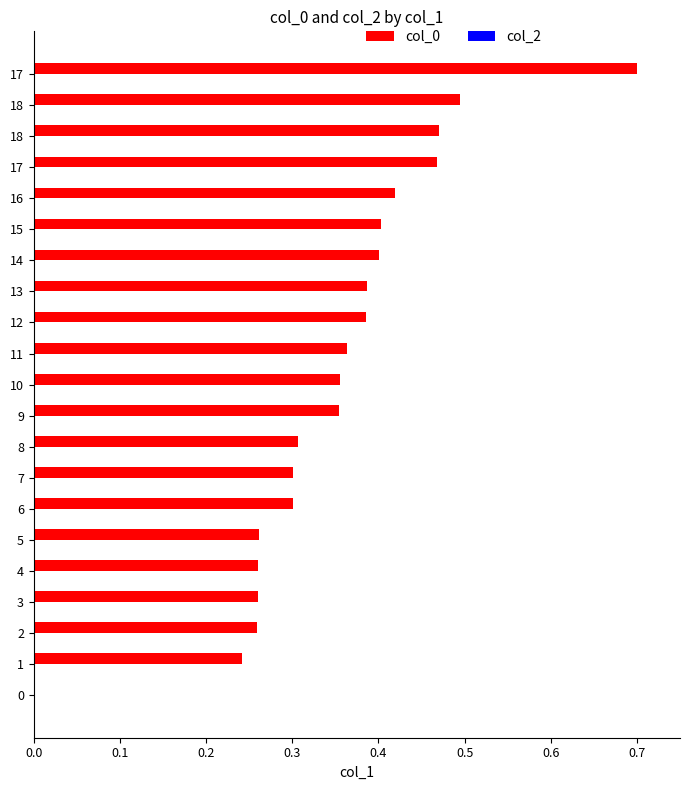

How many categories are shown in the chart?

21